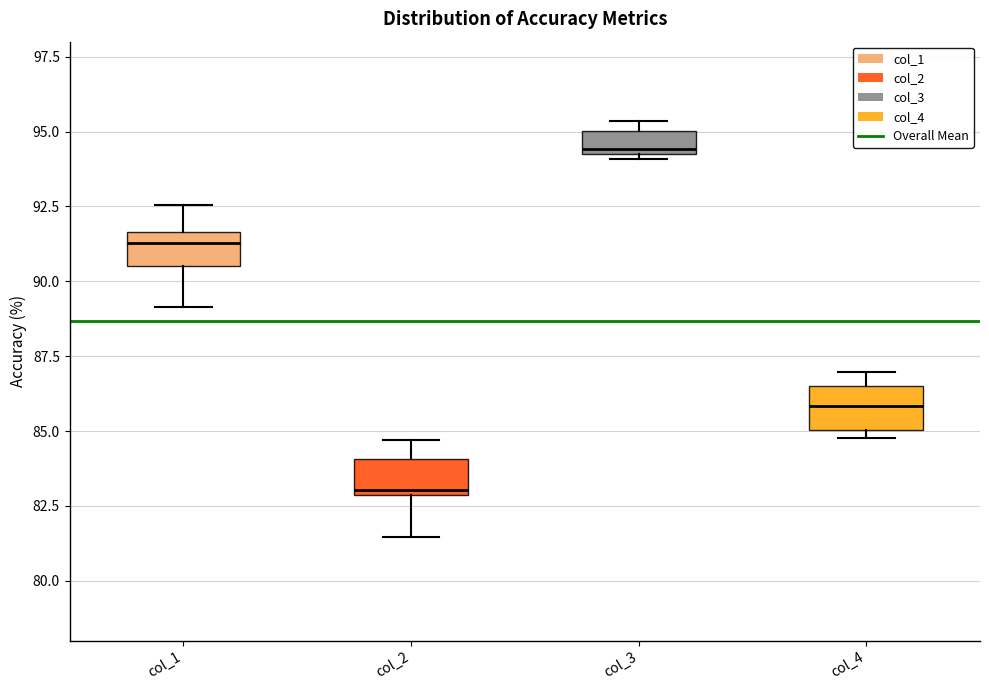

Where is the lower edge of the box for col_4 on the y-axis? The values are not printed on the chart, so give them approximately, as read against the axis.

85.0